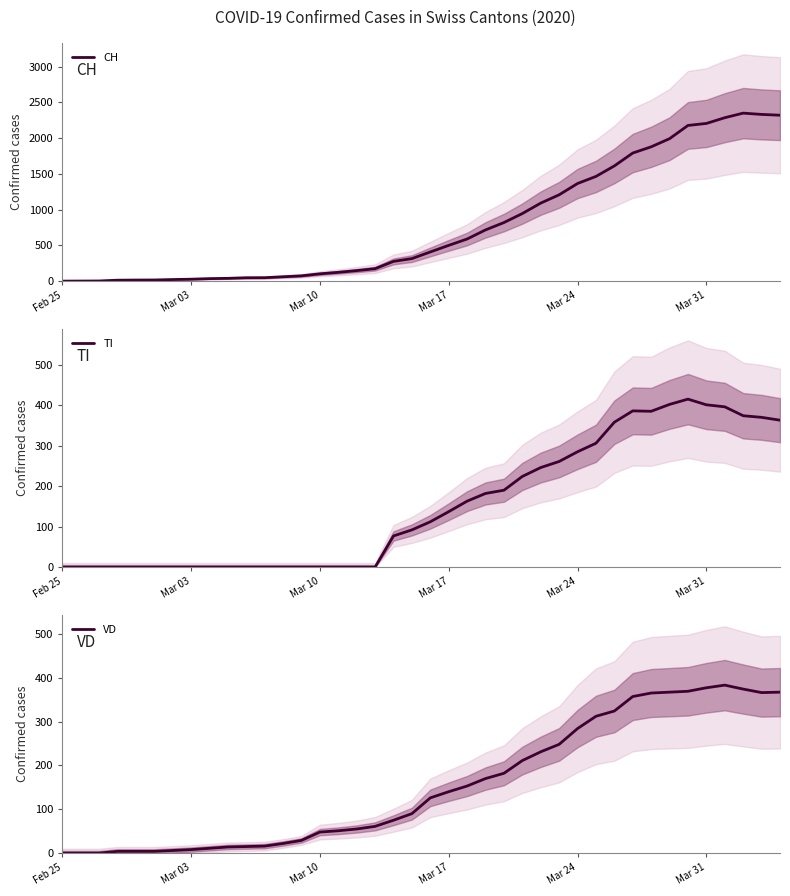

What is the maximum value for CH?

2349